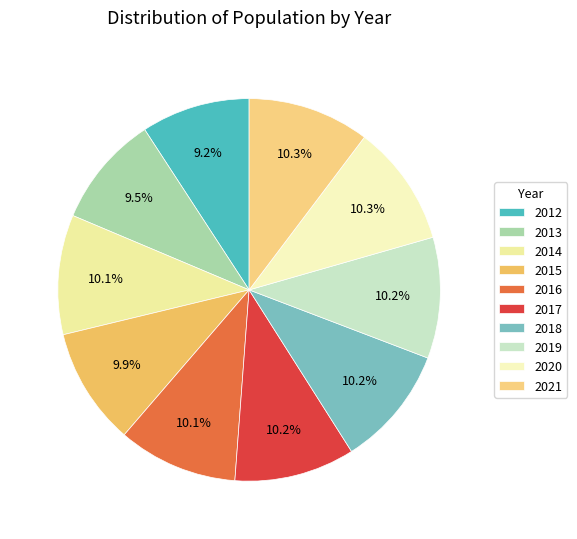

Does 2019 account for over 50% of the chart?

No